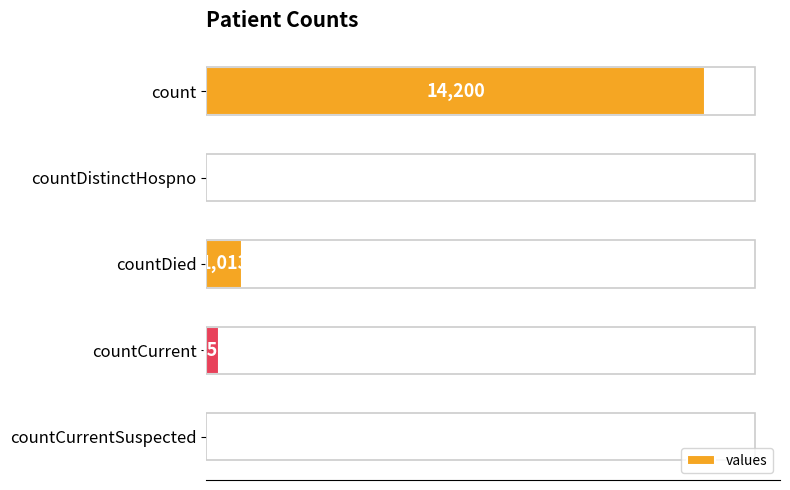

Which has a higher value, countDied or countCurrentSuspected?

countDied